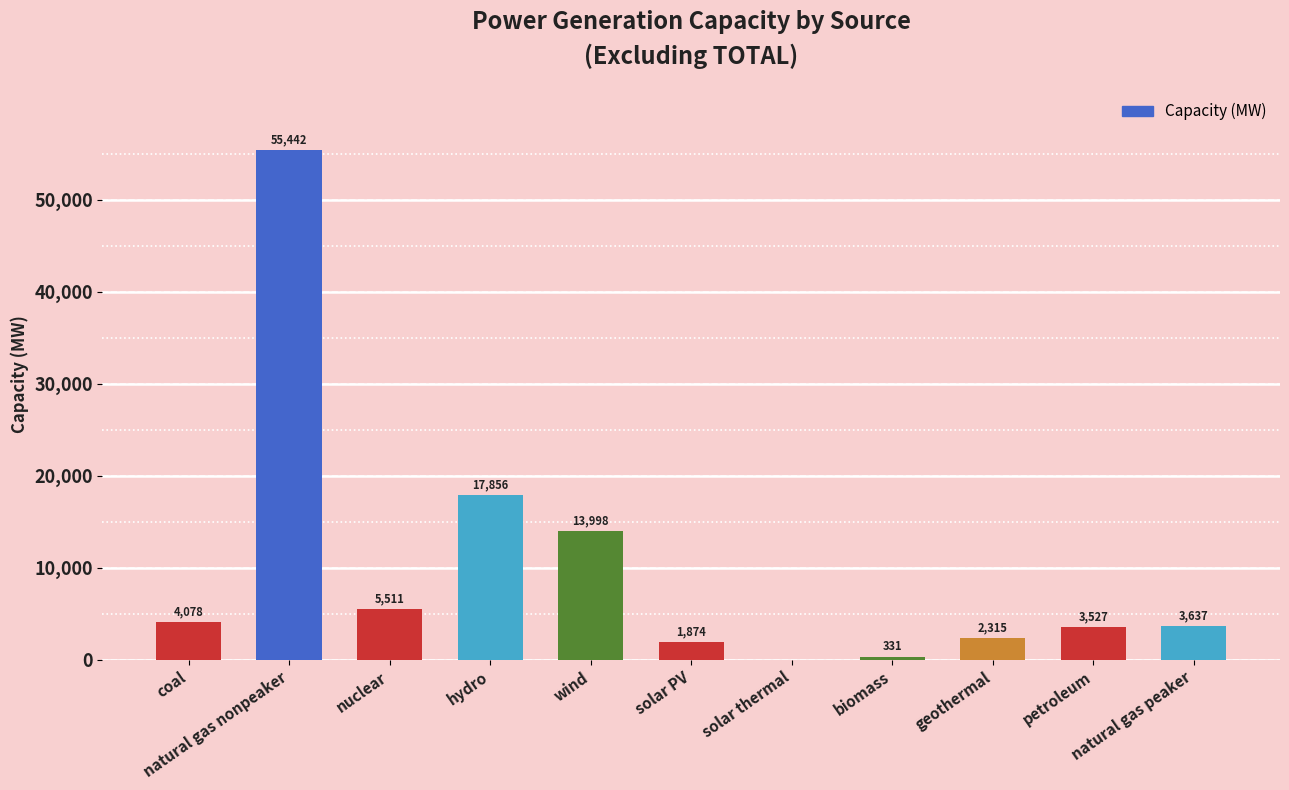

How many values are above zero?

10